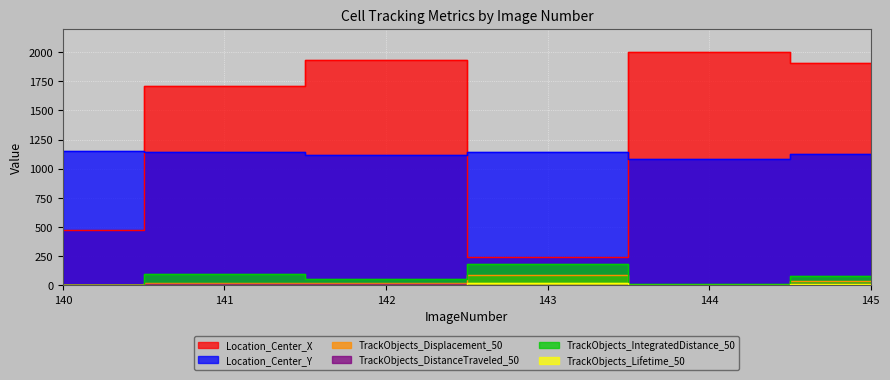

At which category does the chart reach its peak across all series?

144